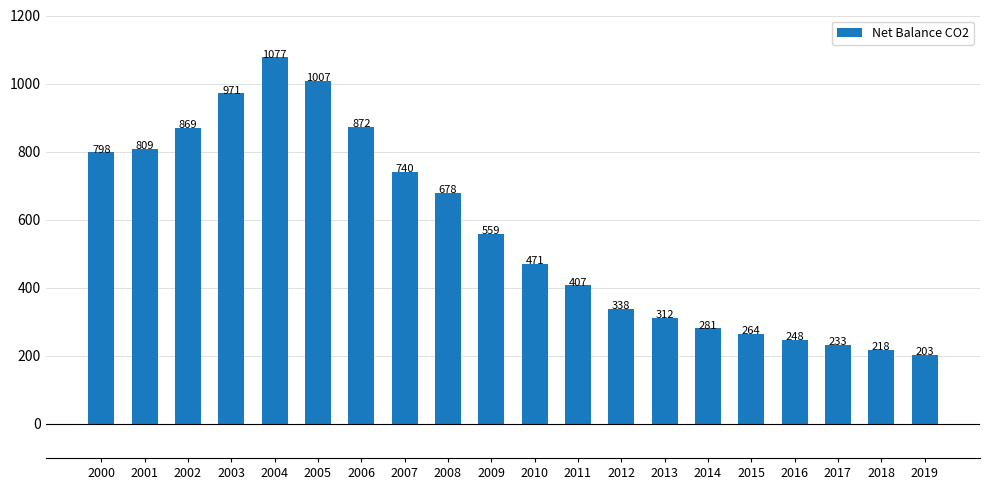

The value at 2004 is 1077. True or false?

True